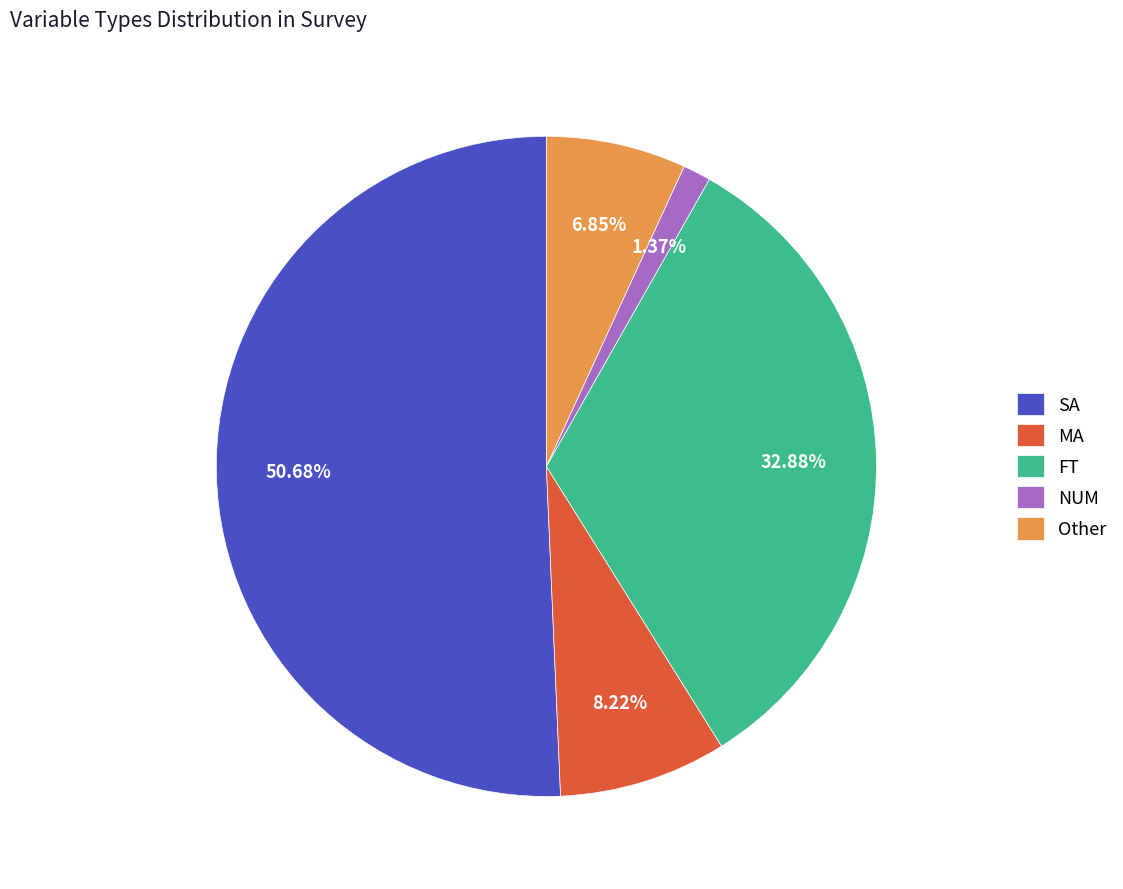

How many slices are in this pie chart?

5